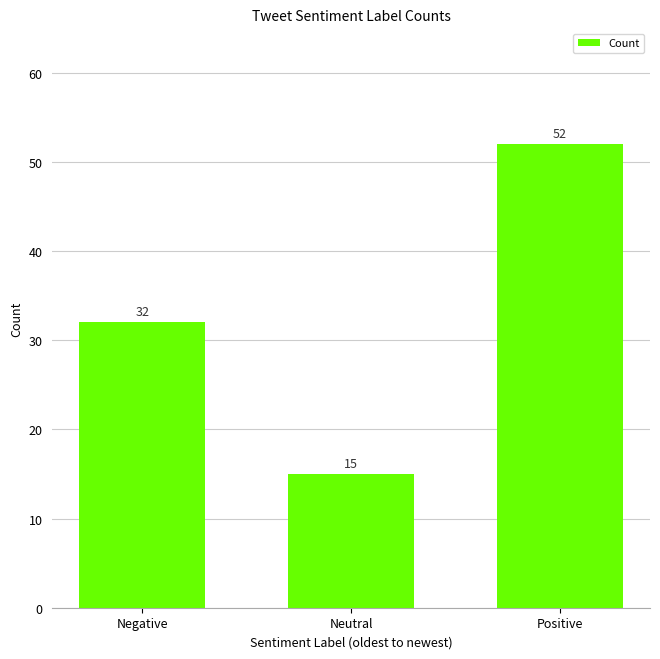

What is the value of the 2nd bar from the left?

15